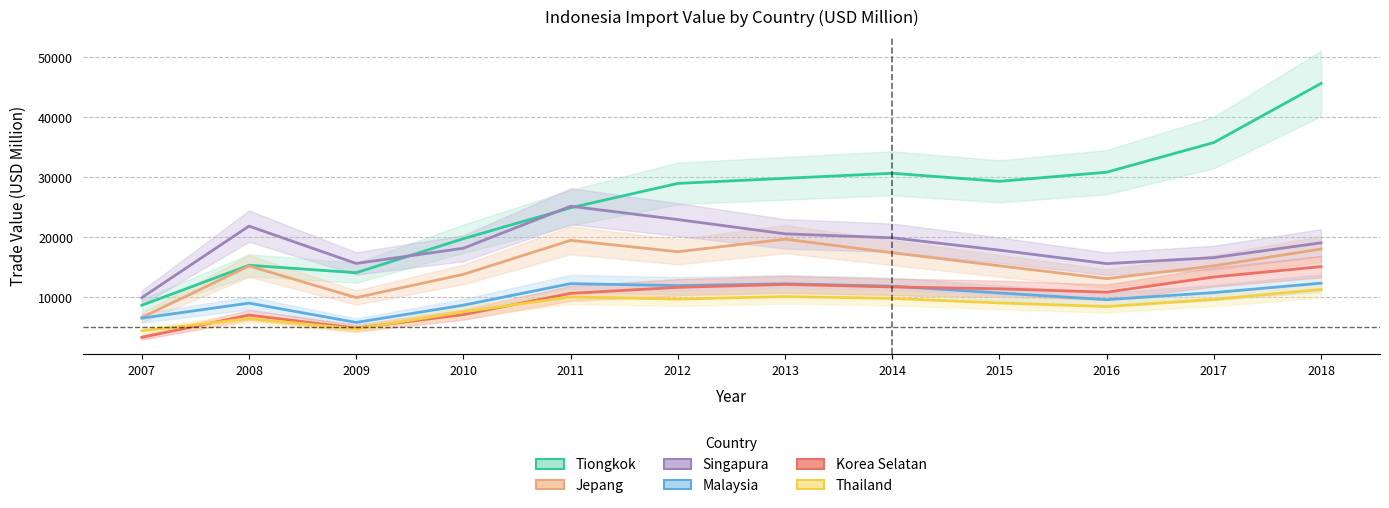

At which label does Tiongkok first exceed 29278?

2013